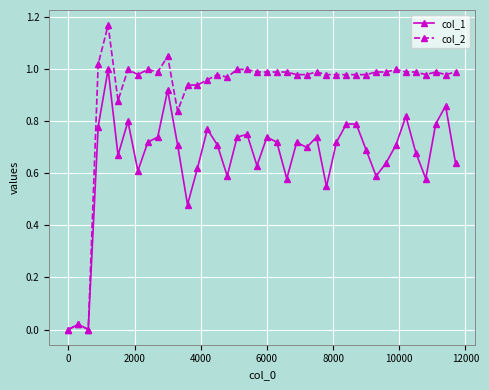

Which series has the largest total across all categories?

col_2